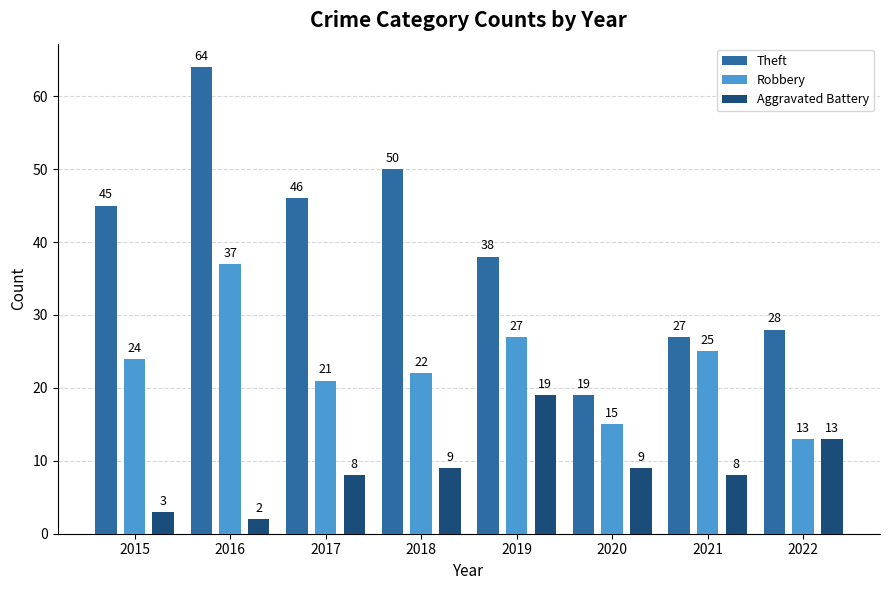

True or false: Robbery has a value of 15 at 2020.

True